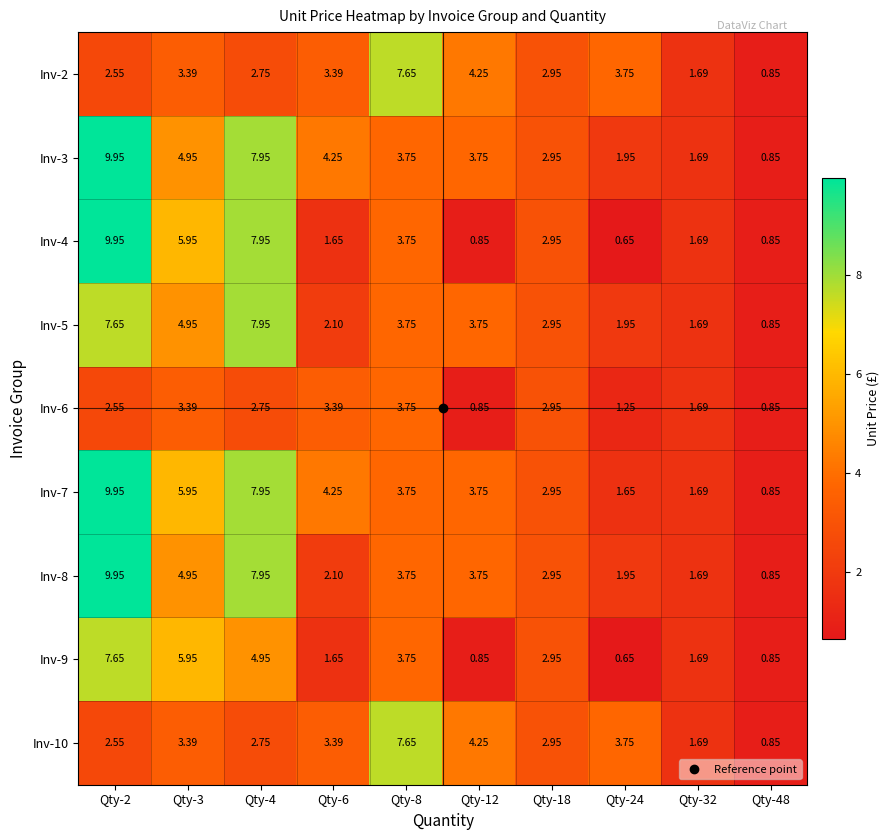

Which label corresponds to the smallest value in the chart?

Qty-24